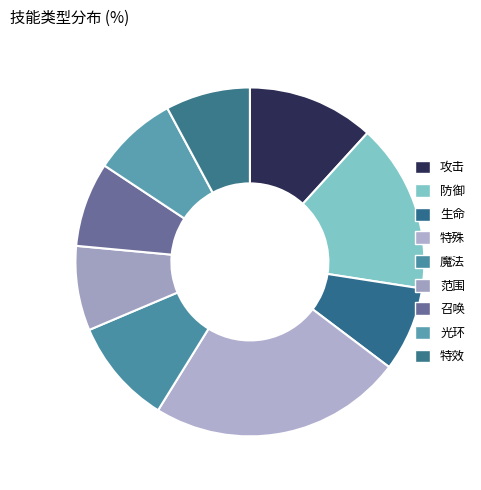

Does 特效 account for over 50% of the chart?

No